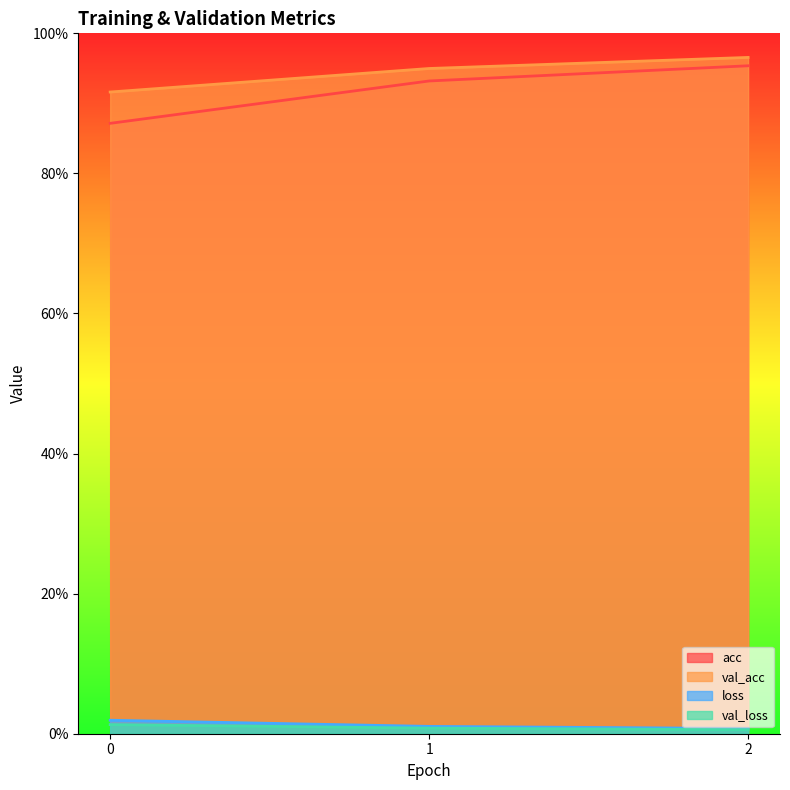

Count the val_loss values in the range 0 to 1.

3